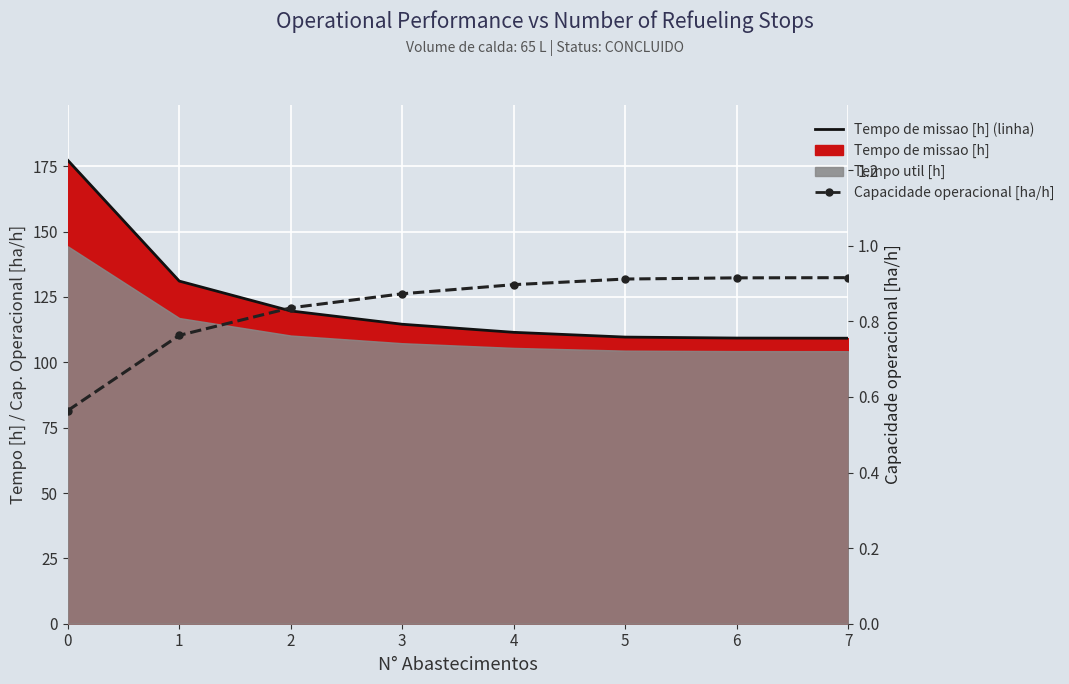

True or false: Tempo de missao [h] (linha) and Capacidade operacional [ha/h] cross at least once.

False